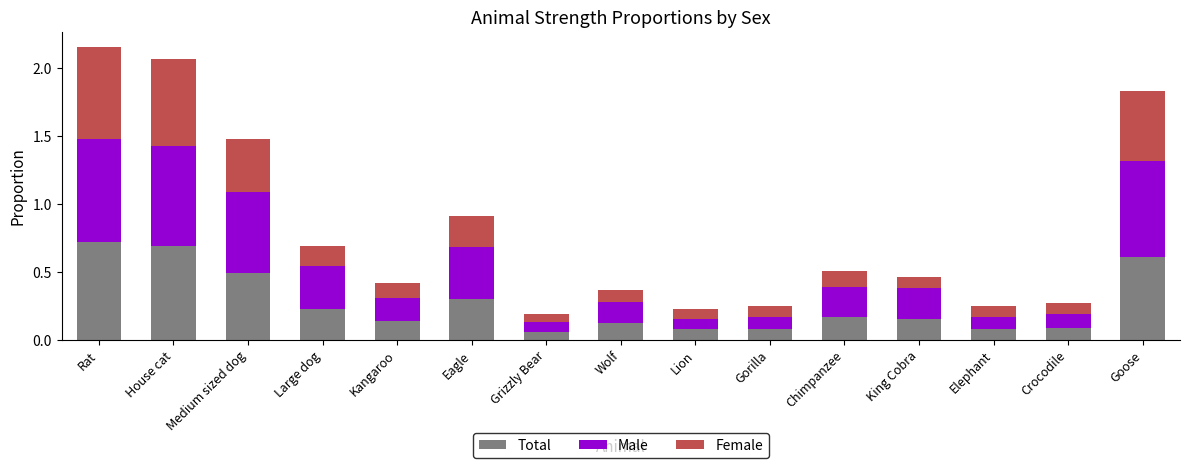

The value of Total at Goose is 0.4. True or false?

False